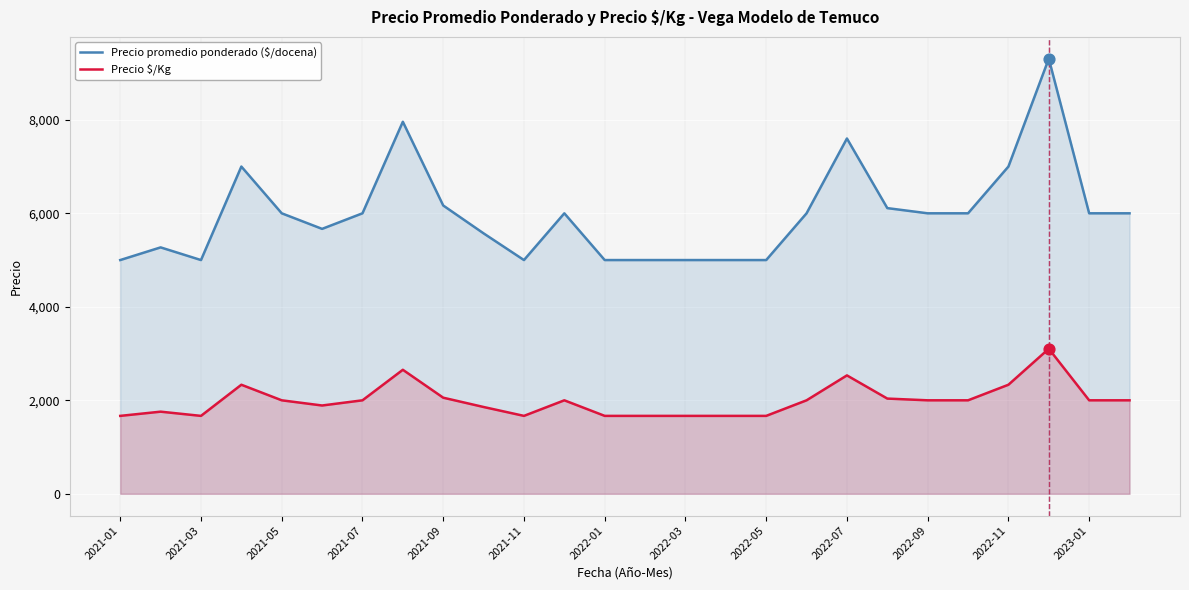

Which series has the largest total across all categories?

Precio promedio ponderado ($/docena)